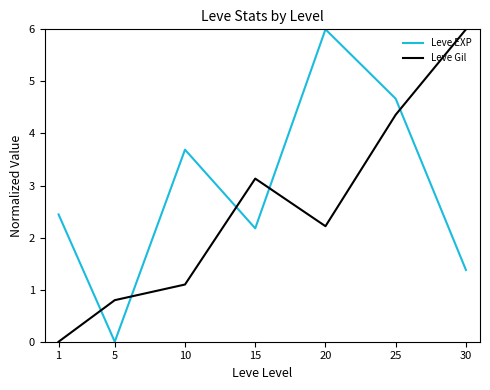

Between 15 and 20, which series saw the biggest shift?

Leve EXP